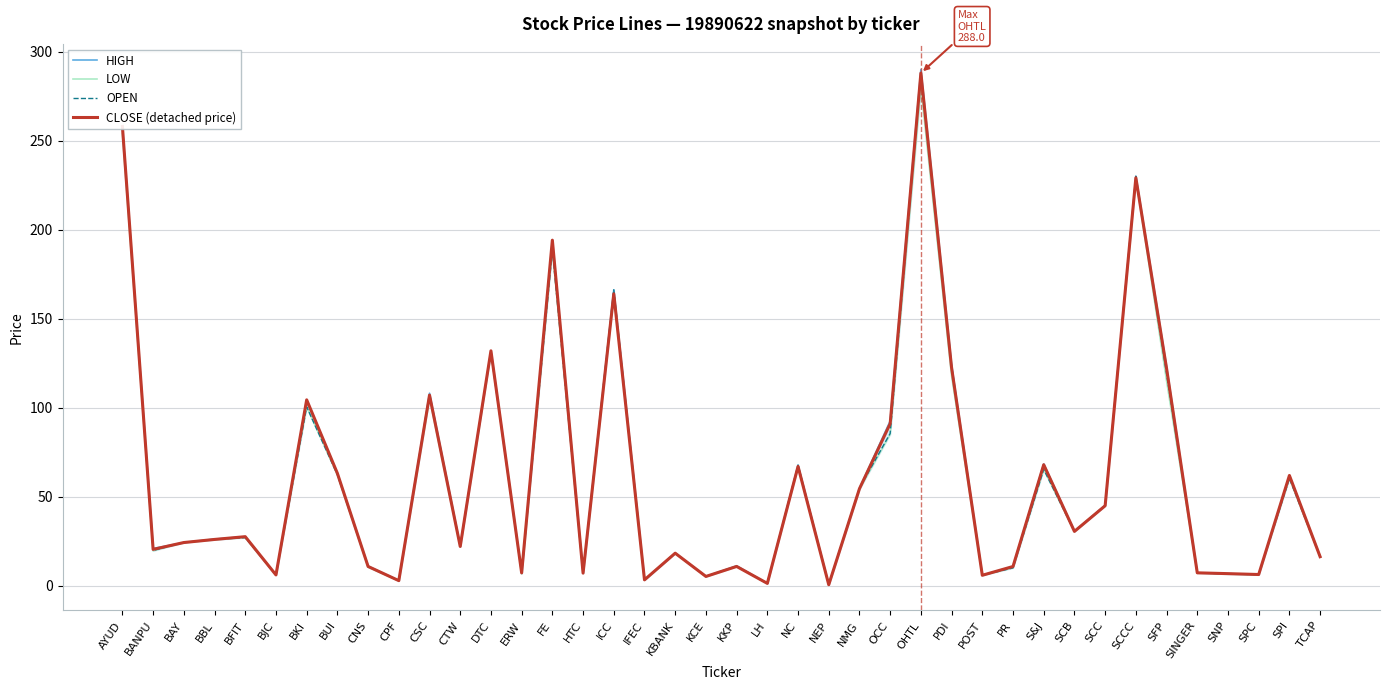

What is the value of the HIGH point at the 6th from the left?

6.0